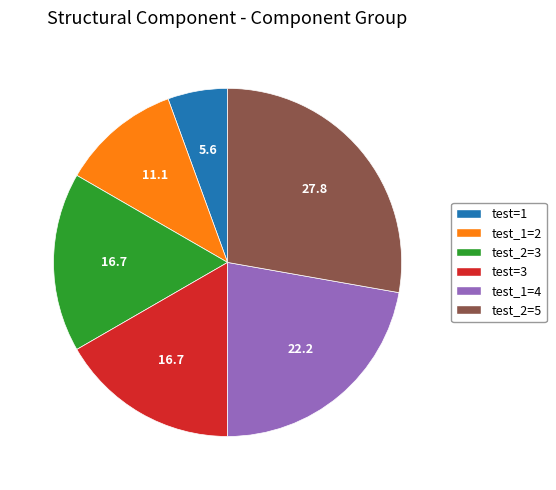

What is the ratio of the value at test=3 to the value at test_2=3?

1.0